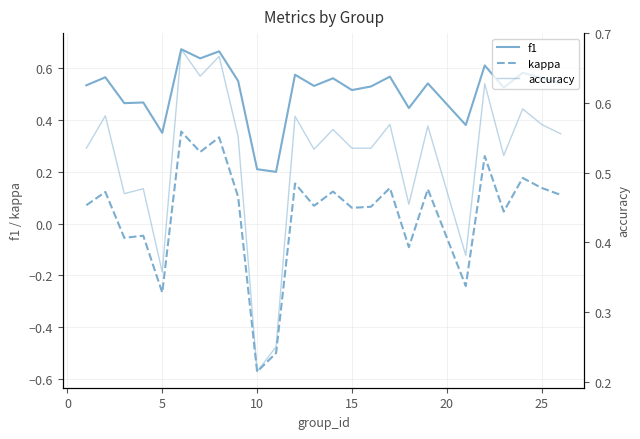

Which has a higher value, 15 or 10?

15